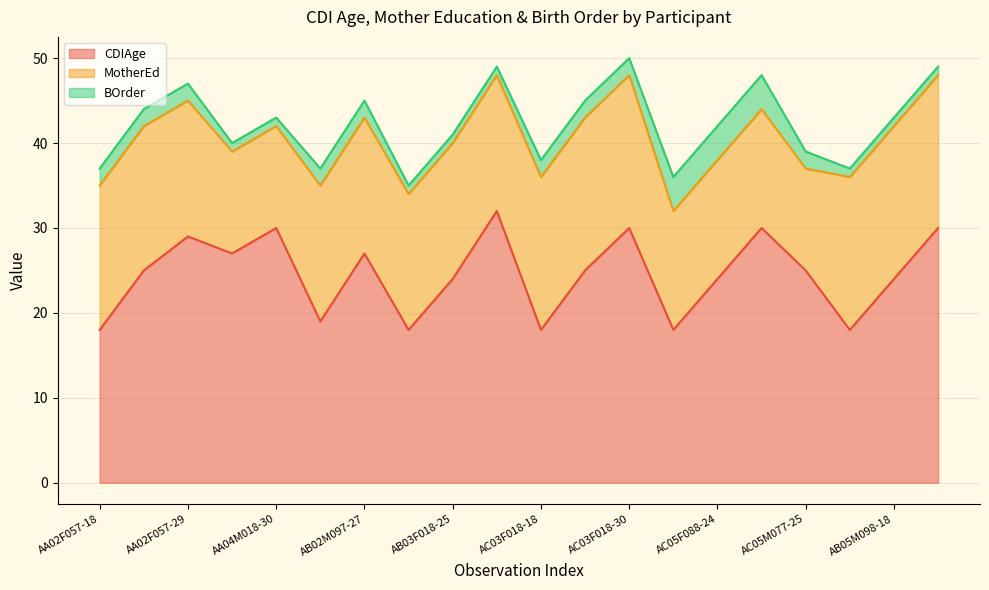

Reading left to right, list all the values displayed in this chart.

CDIAge: 18	25	29	27	30	19	27	18	24	32	18	25	30	18	24	30	25	18	24	30
MotherEd: 17	17	16	12	12	16	16	16	16	16	18	18	18	14	14	14	12	18	18	18
BOrder: 2	2	2	1	1	2	2	1	1	1	2	2	2	4	4	4	2	1	1	1